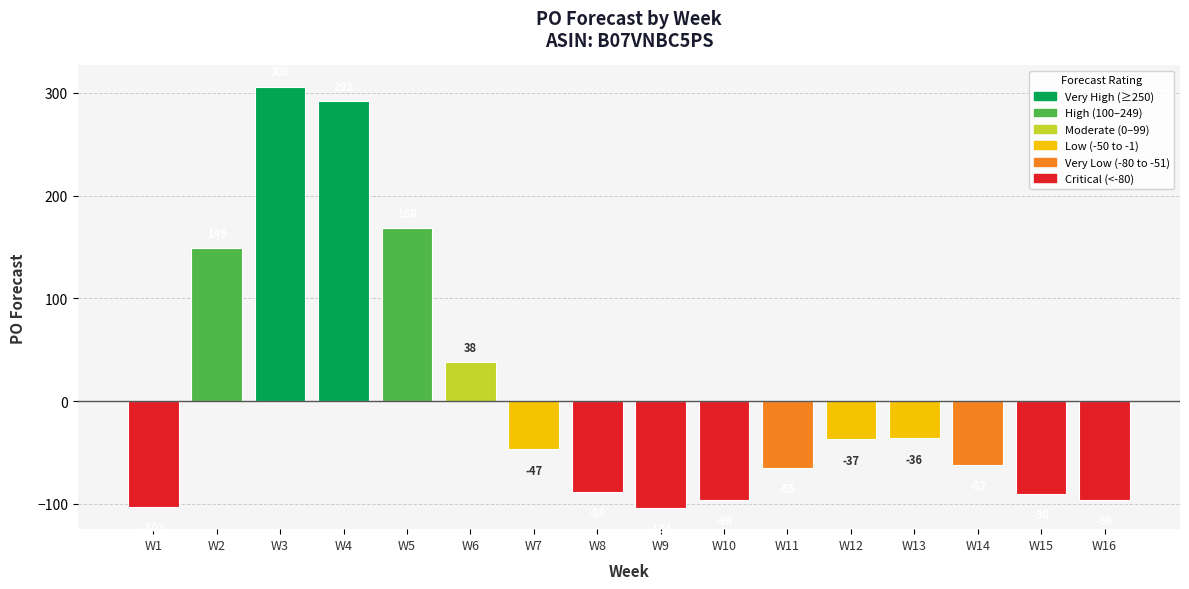

How many data points are less than -47?

8